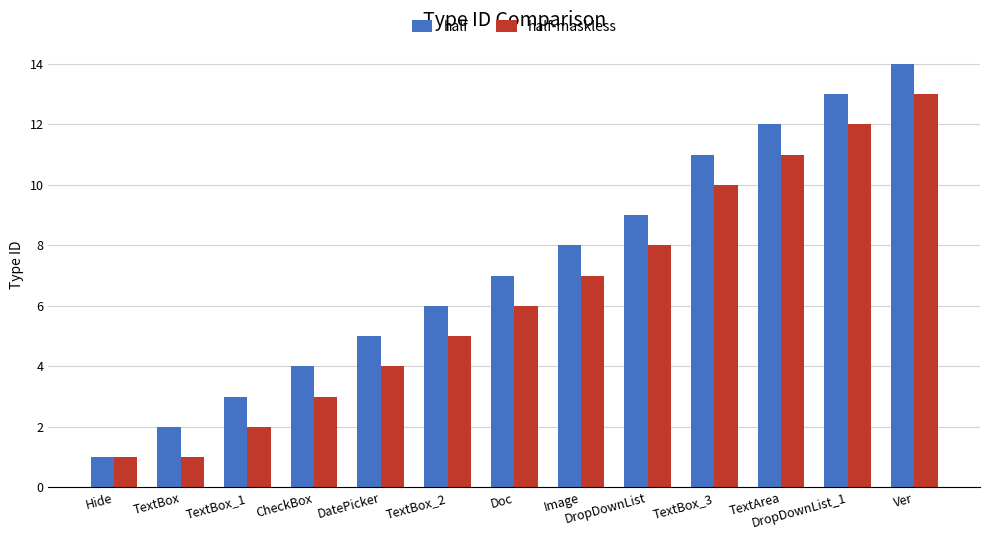

What is the highest value of the half-maskless series?

13